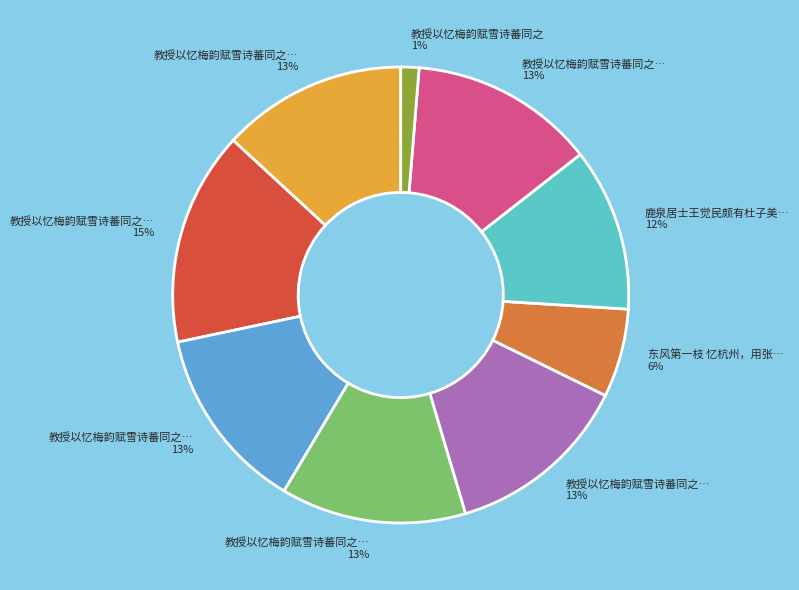

To the nearest percent, what is the difference between the largest and smallest slice percentages?

14%